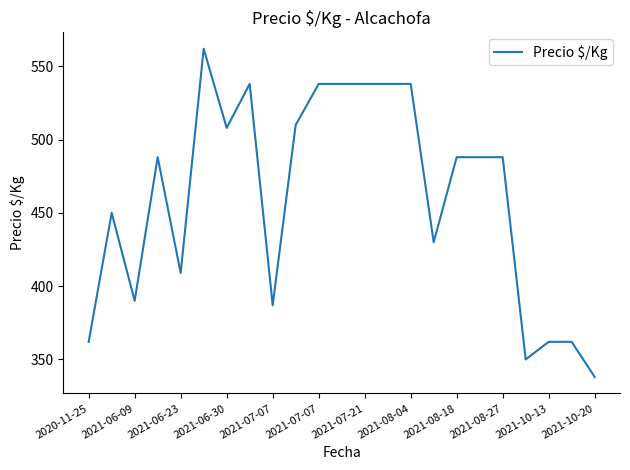

True or false: there are more than 2 points higher than both neighbors.

True